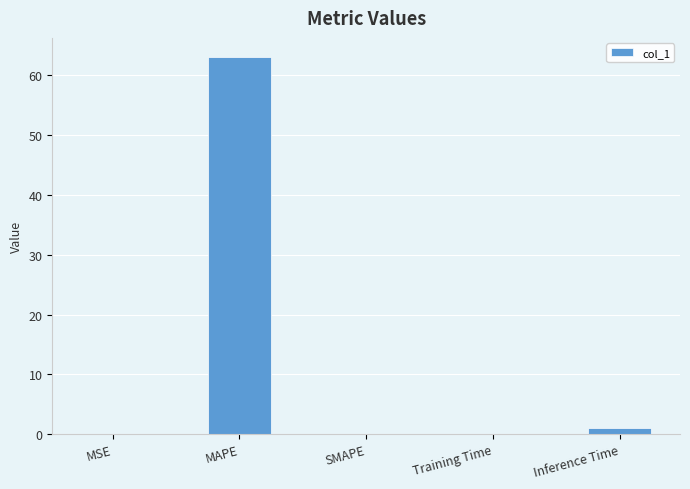

Read the value at MAPE.

63.1